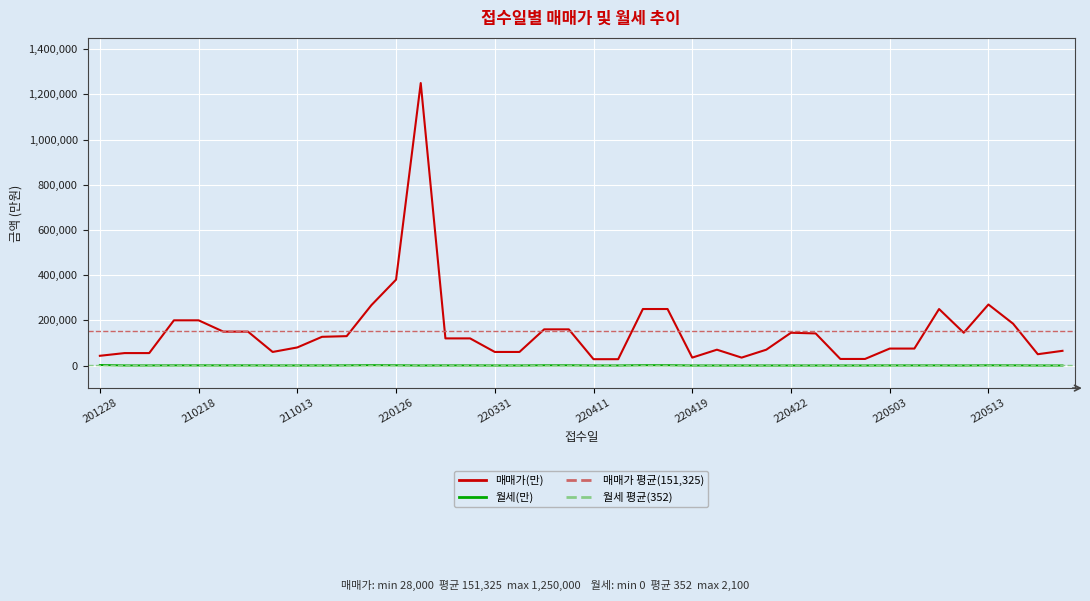

How many interior local peaks does the 매매가(만) series have?

5